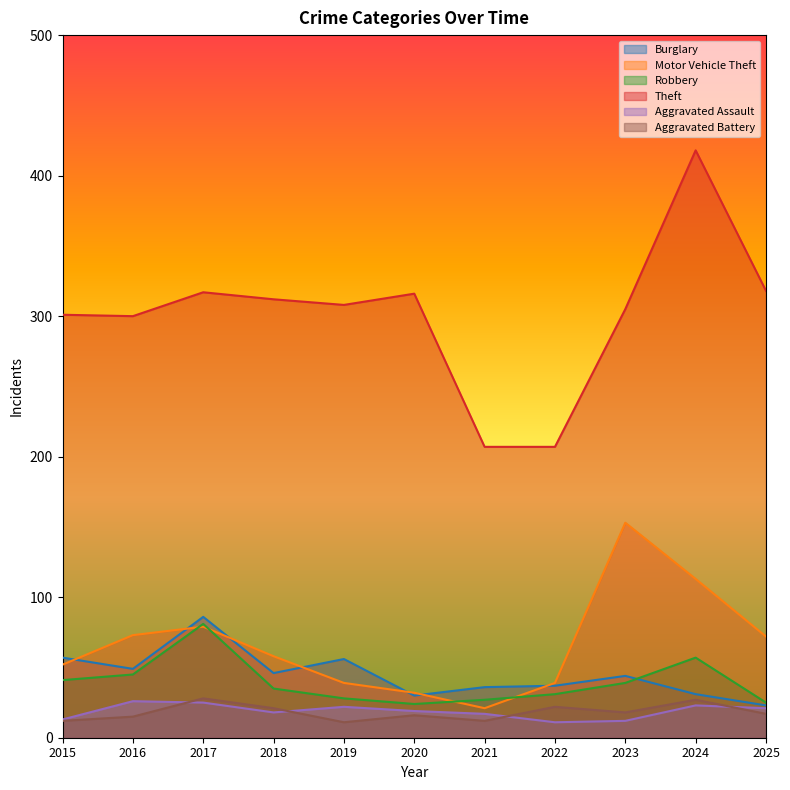

What are all the series names shown in the legend?

Burglary, Motor Vehicle Theft, Robbery, Theft, Aggravated Assault, Aggravated Battery